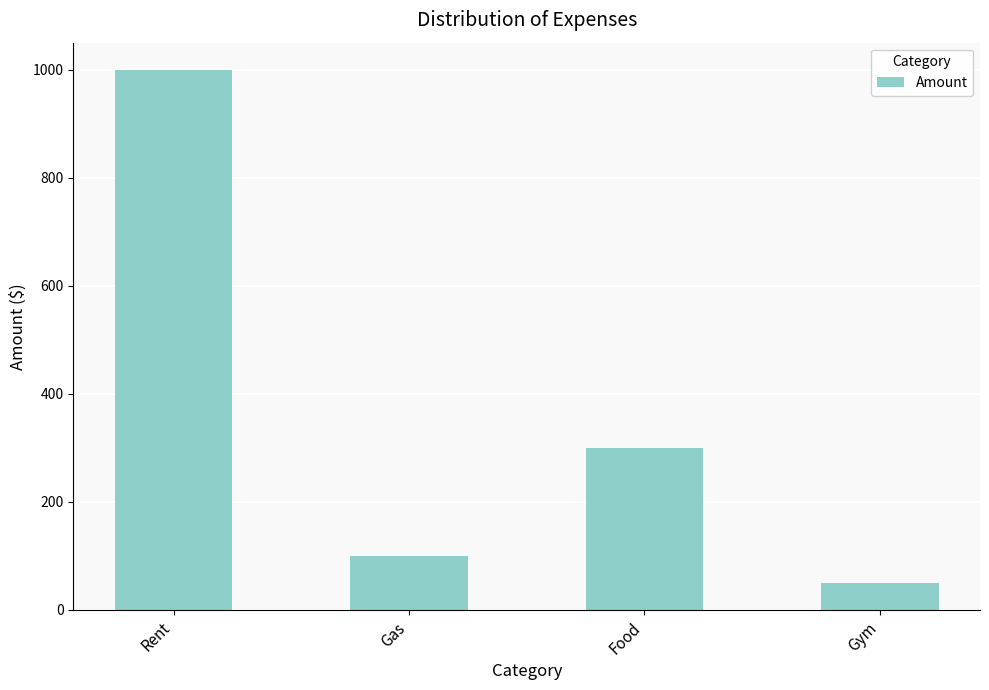

Reading right to left, list all the values displayed in this chart.

Gym=50	Food=300	Gas=100	Rent=1000